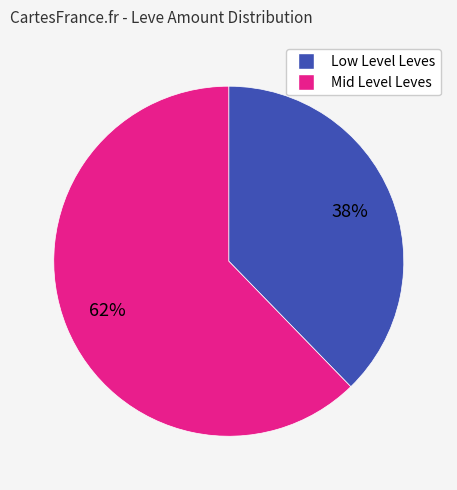

Is there a majority slice in this chart?

Yes